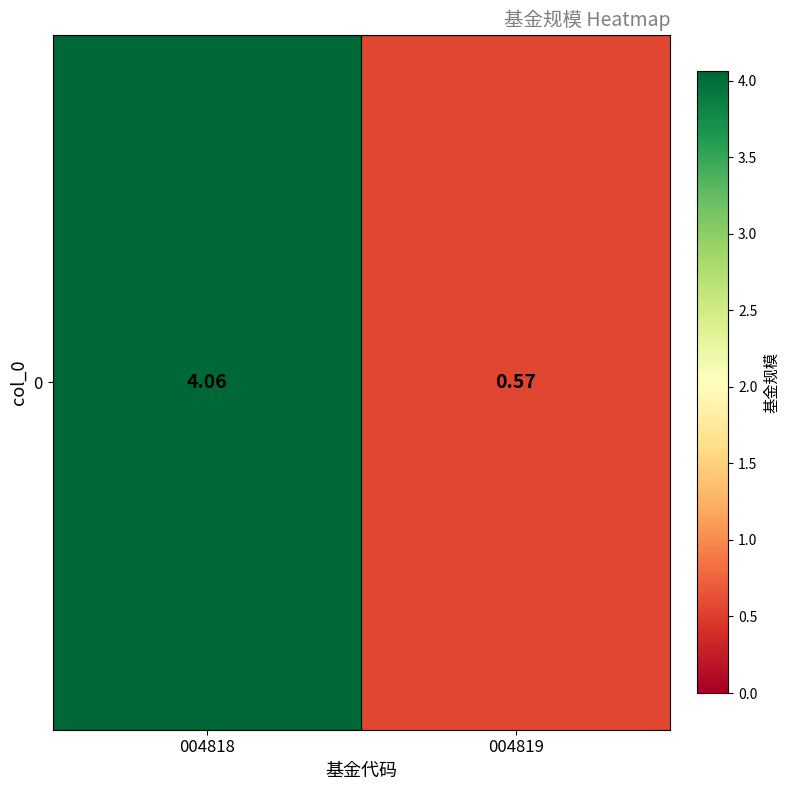

List the labels in order of value, smallest first.

004819, 004818